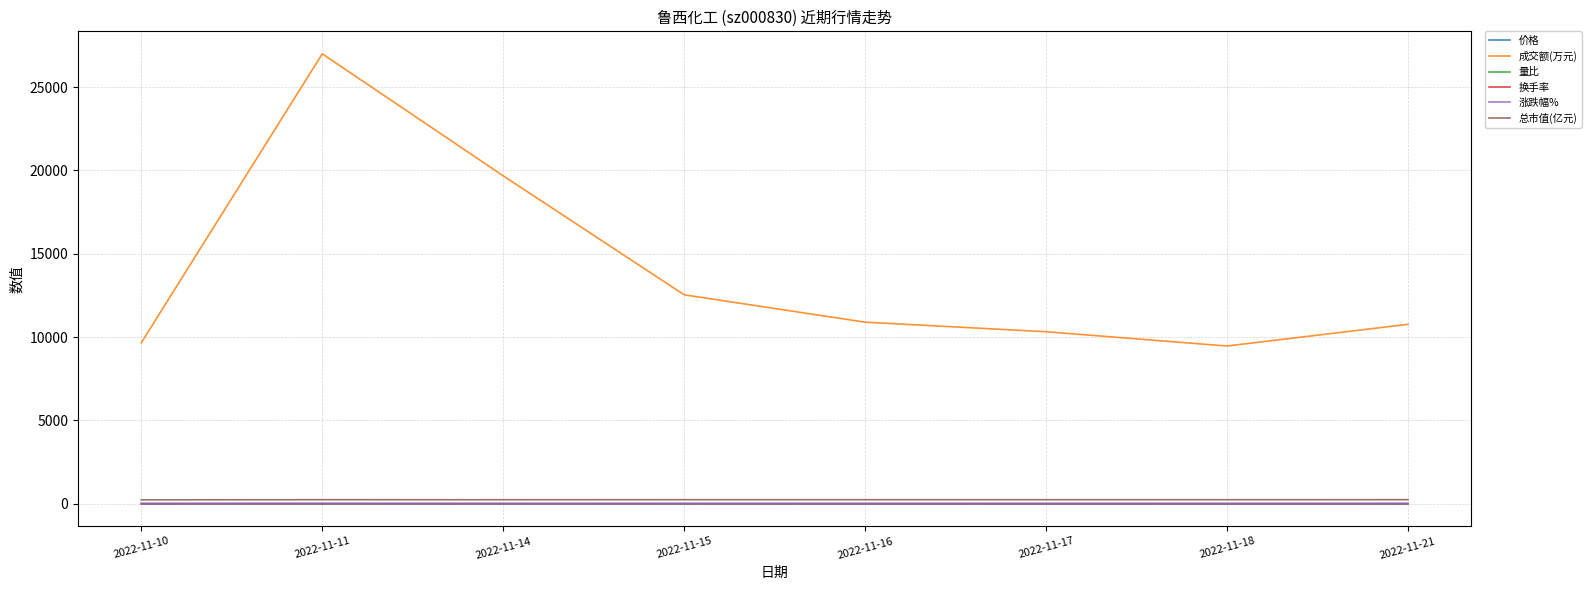

Which series has the widest spread of values?

成交额(万元)